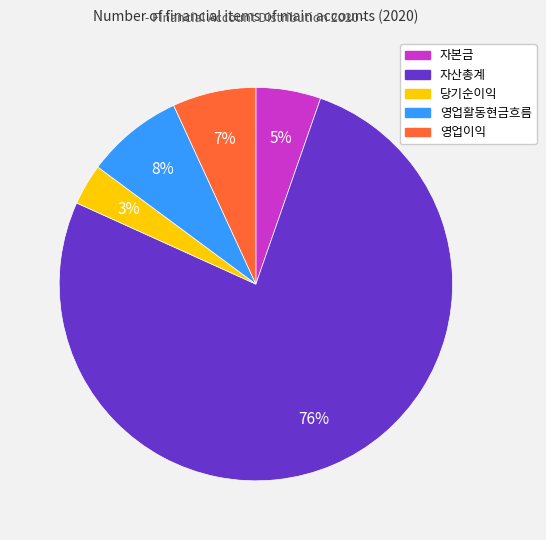

Combined, do 자본금 and 당기순이익 account for over 50%?

No